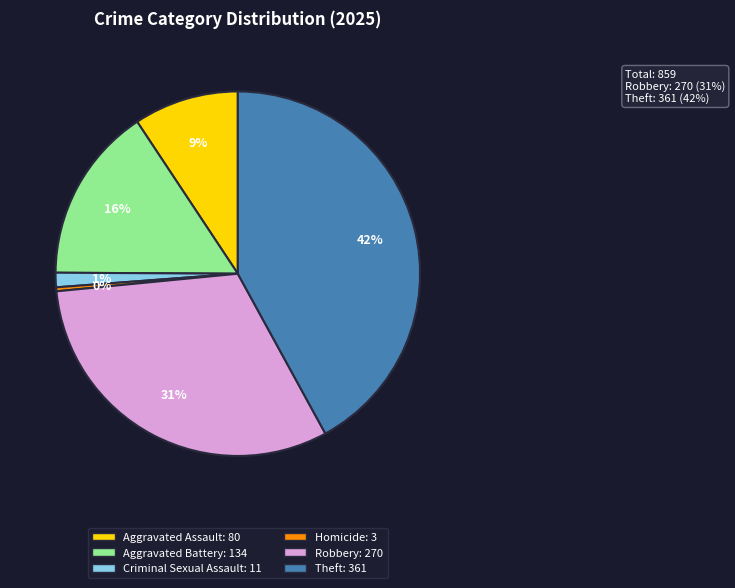

Do Criminal Sexual Assault and Homicide together represent more than half of the pie?

No